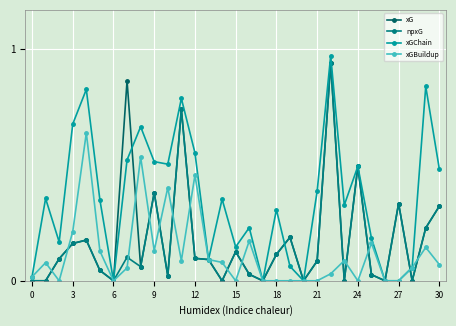

How many data points does each series have?

31